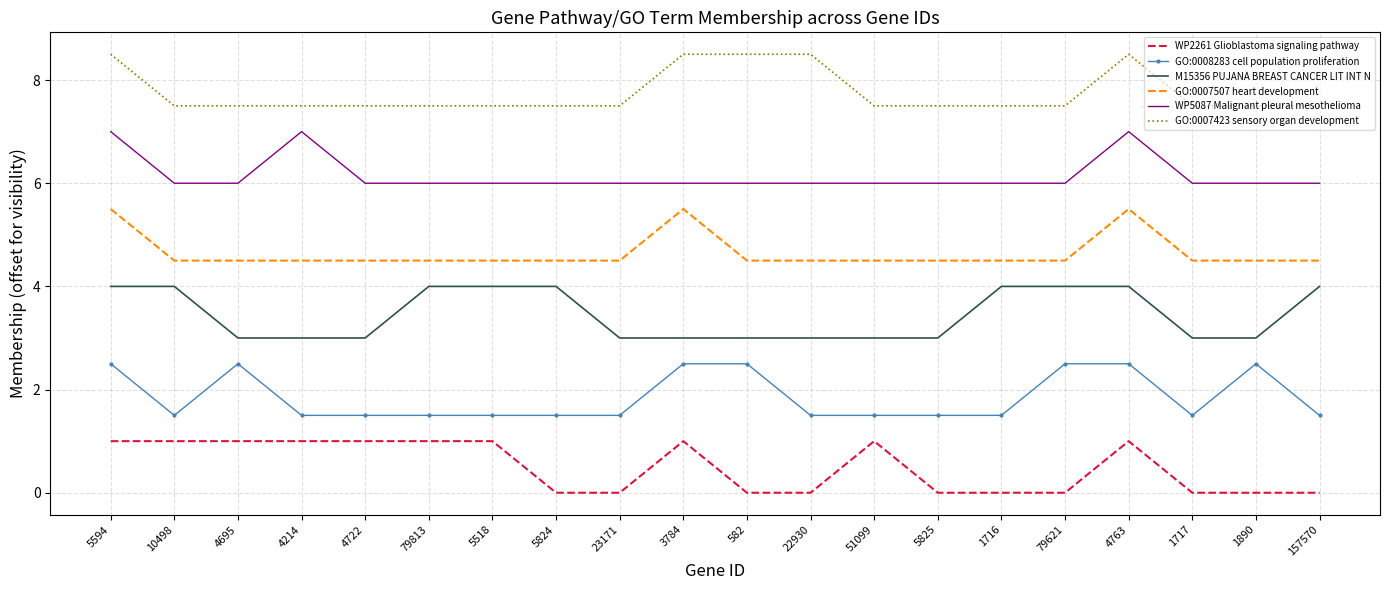

What is the spread (max minus min) of values at 5824?

7.5